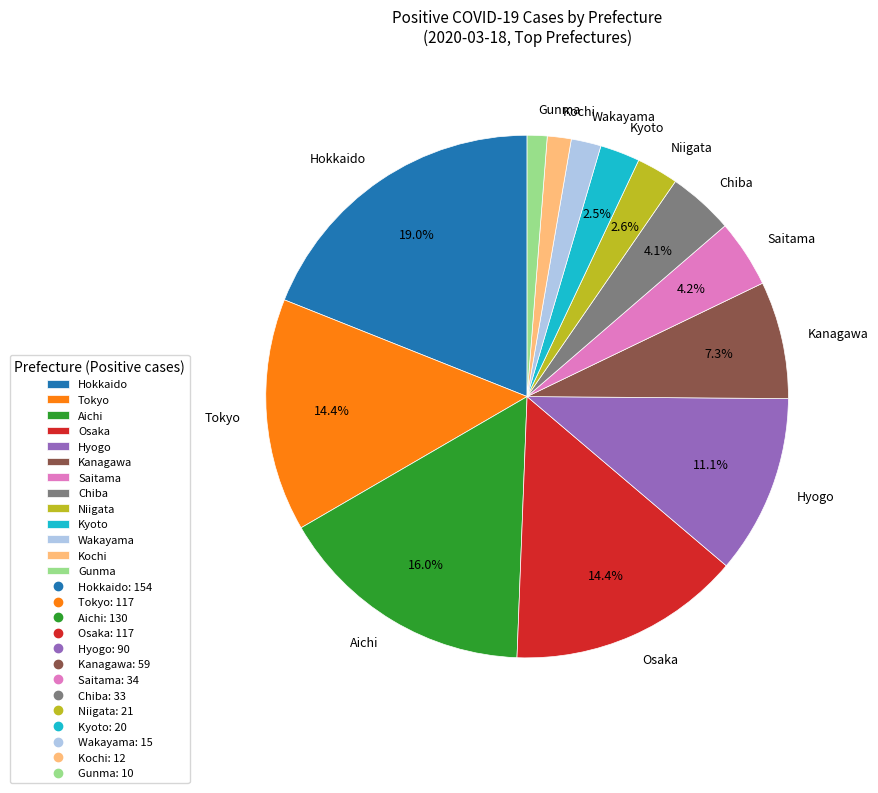

To the nearest percent, what is the difference between the largest and smallest slice percentages?

18%